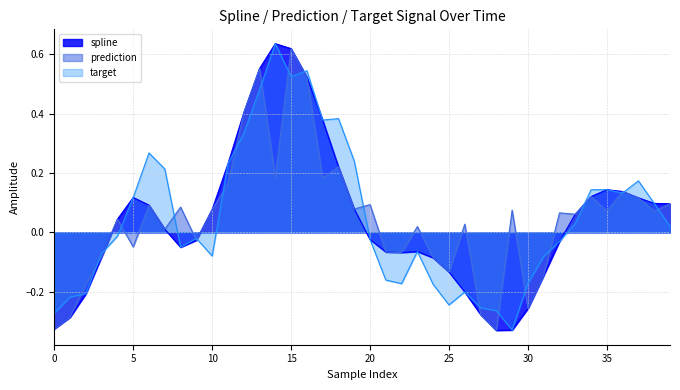

How many data points in target are less than 0?

21